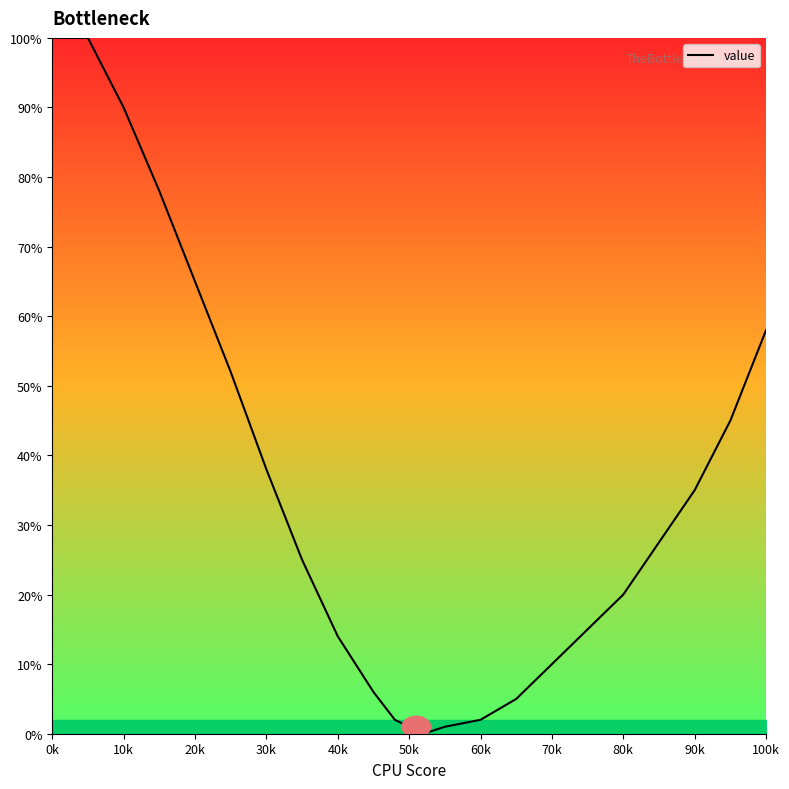

What is the difference between the maximum and minimum values?

100